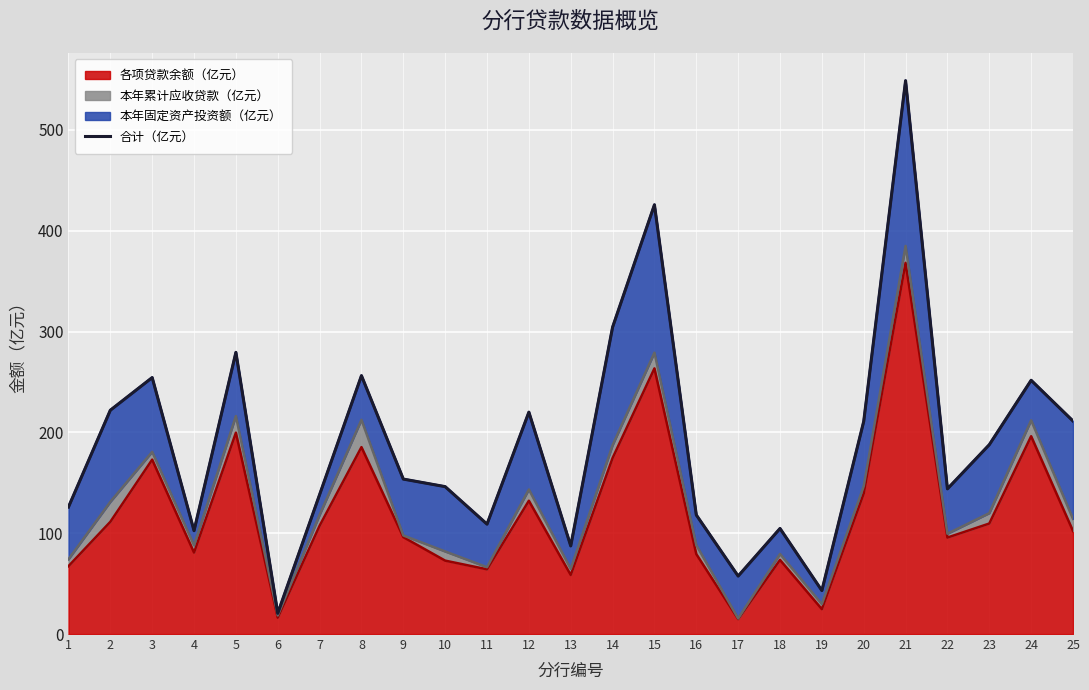

What is the change in value from 4 to 9?

+51.2